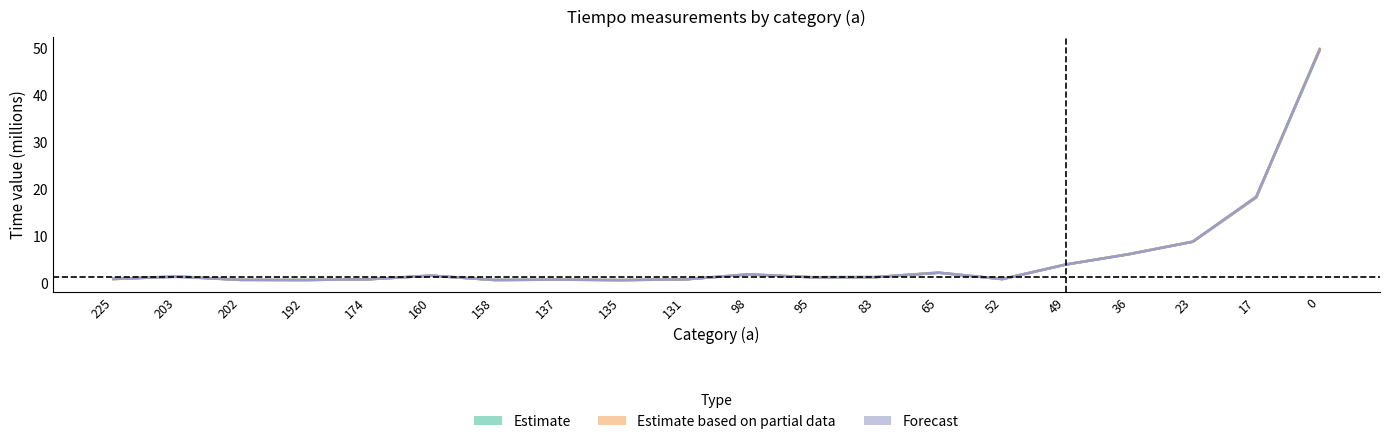

Rank the series by their average value, from highest to lowest.

Estimate based on partial data, Forecast, Estimate